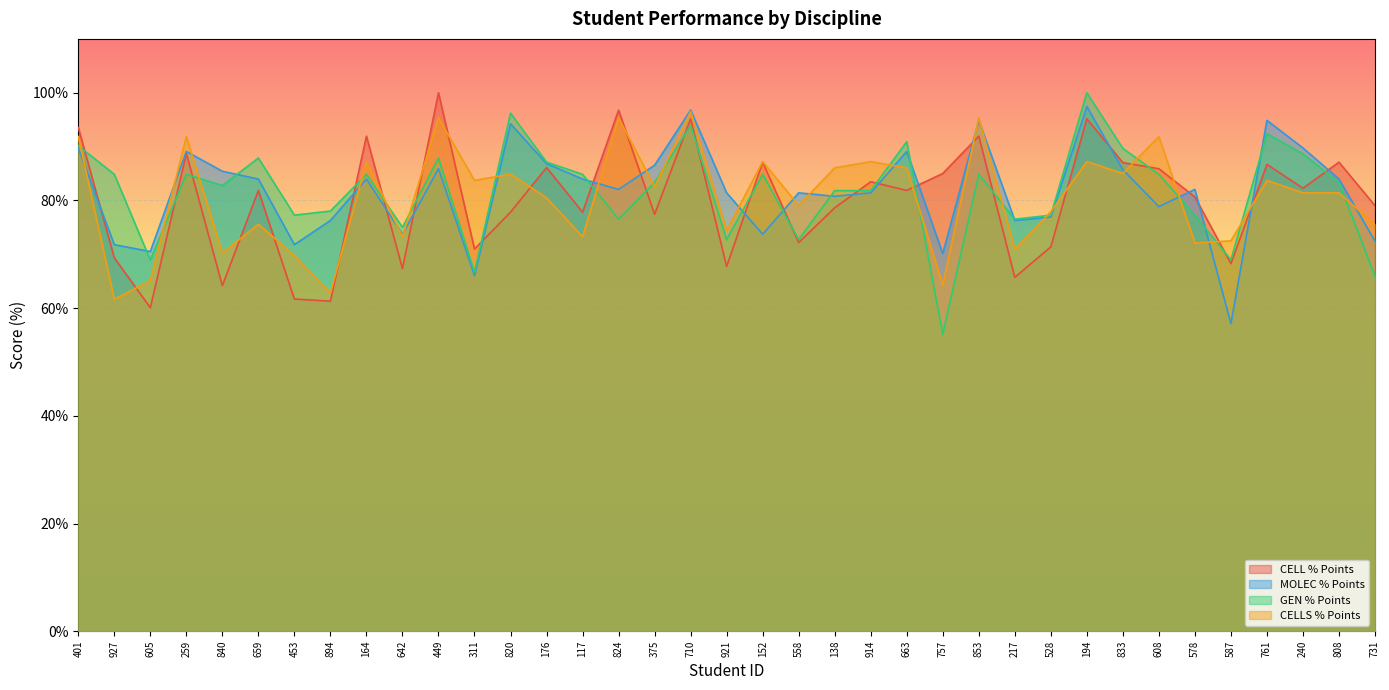

Between 820 and 117, which is larger?

820